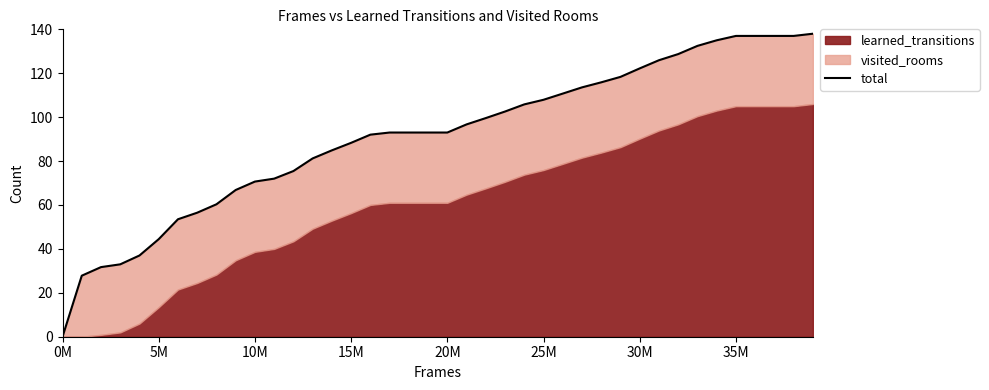

What is the value of the 28th point from the left?

113.6